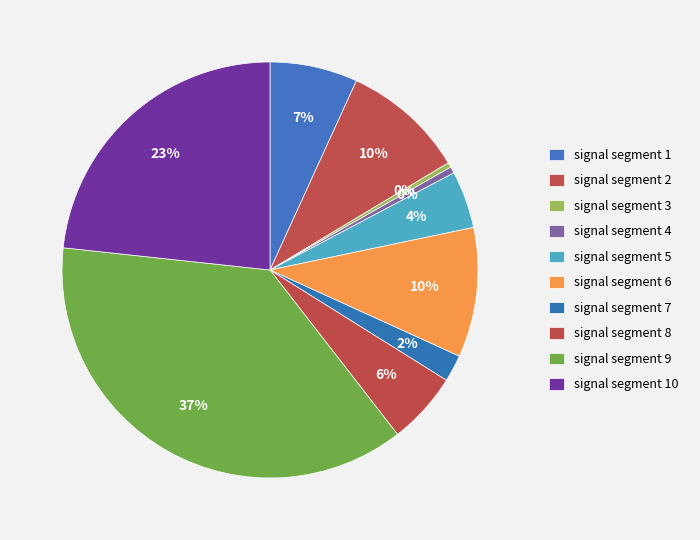

What portion of the pie excludes signal segment 8?

94.4%